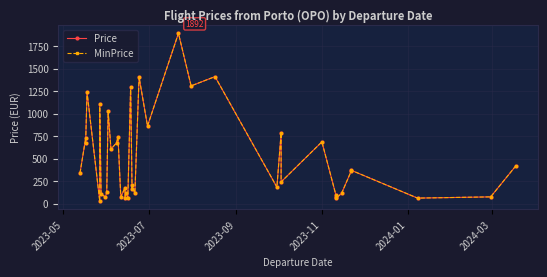

True or false: MinPrice and Price cross at least once.

False